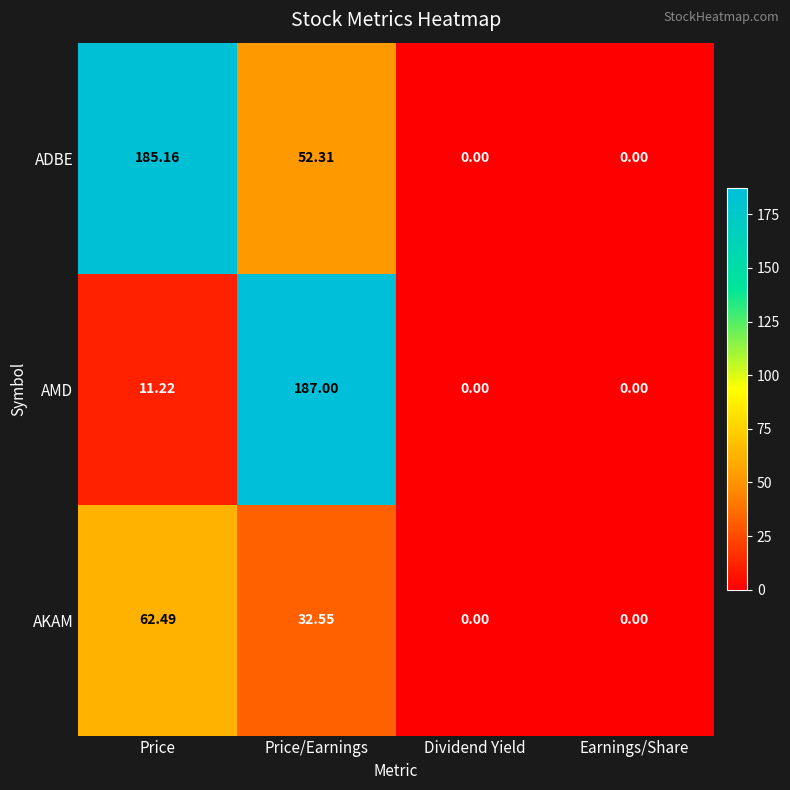

How many data points does each series have?

4